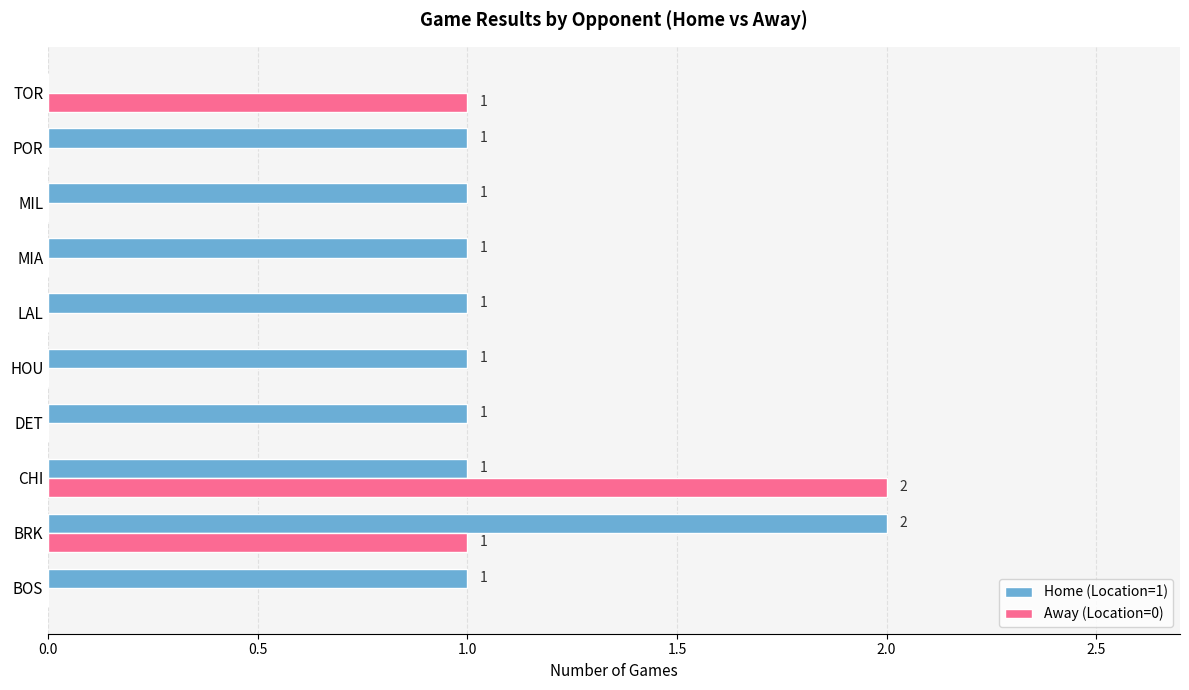

At which label does Home (Location=1) reach its peak?

BRK